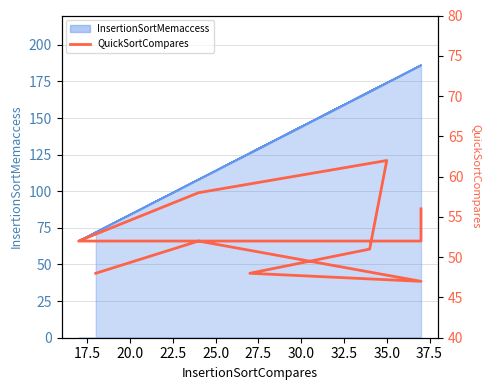

How many lines are shown in the chart?

1